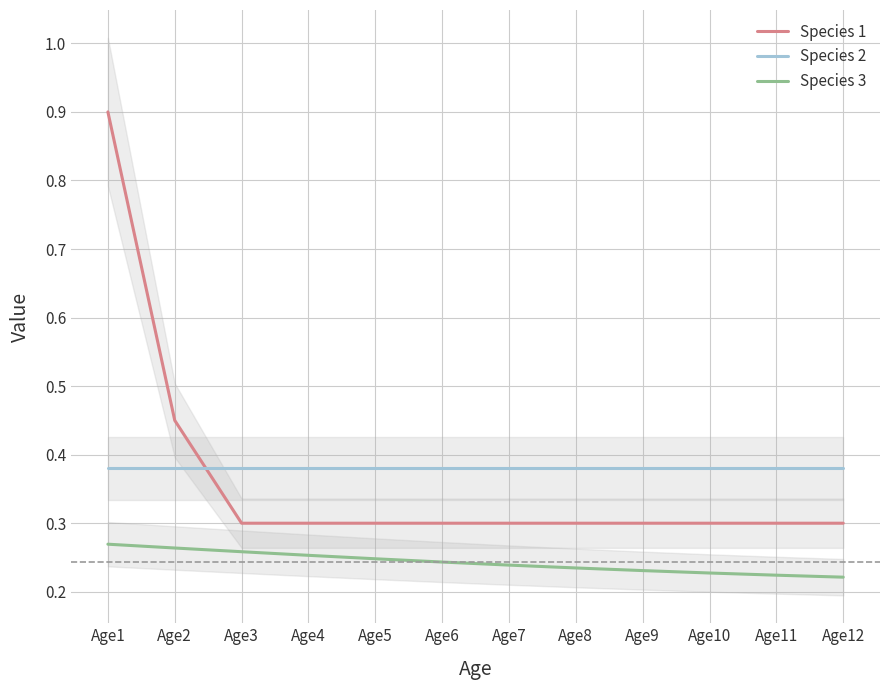

True or false: Species 3 has a value of 0.2 at Age10.

True